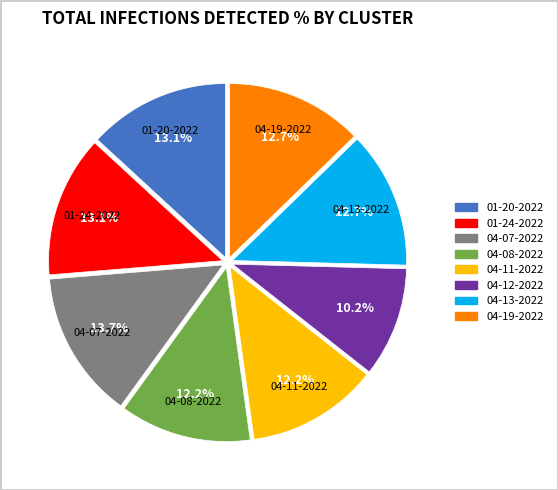

Does any single category account for the majority?

No